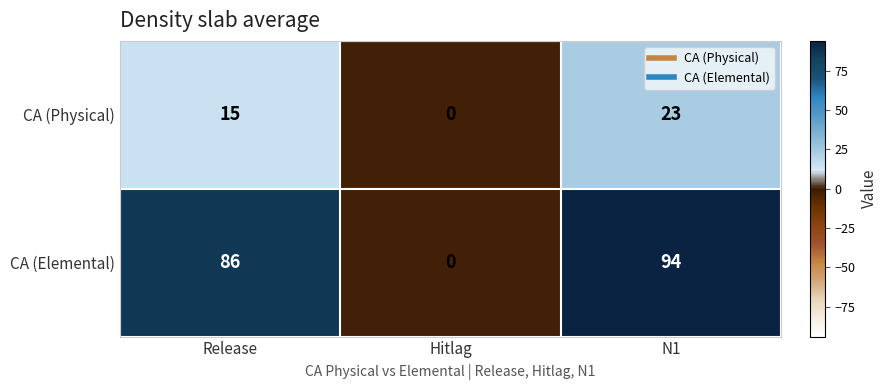

Between Release and Hitlag, which series saw the biggest shift?

CA (Elemental)